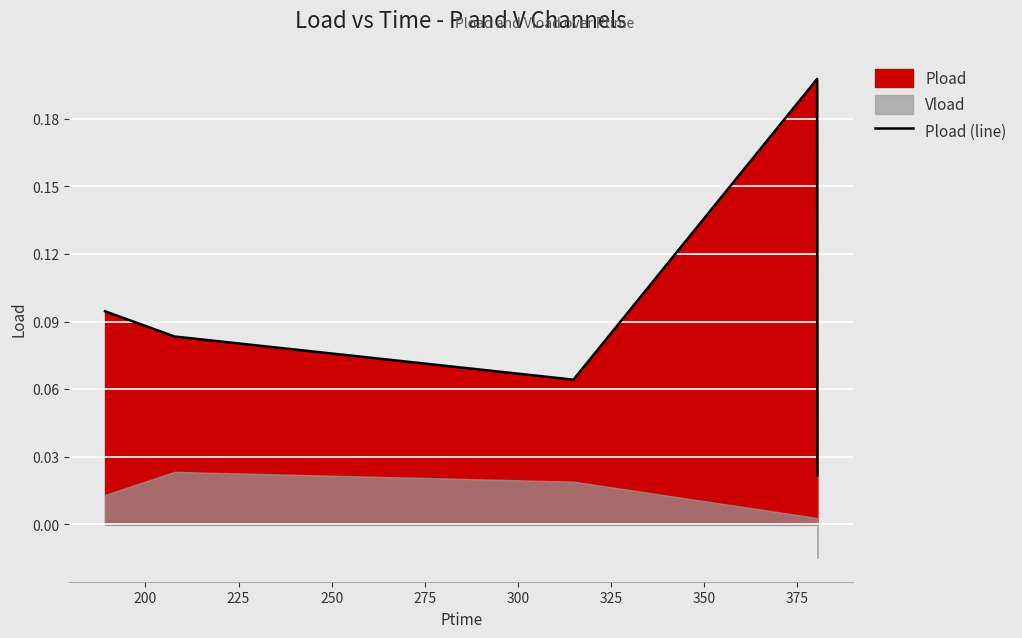

What is the value of the 4th point from the left?

0.2